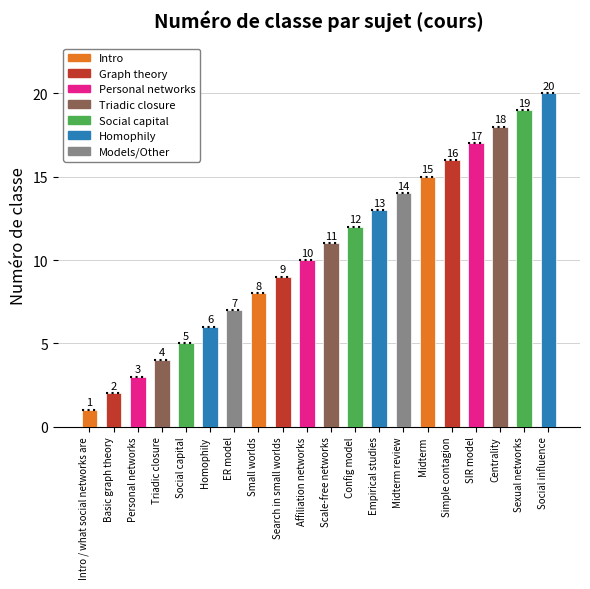

What is the change in value from Social capital to Simple contagion?

+11